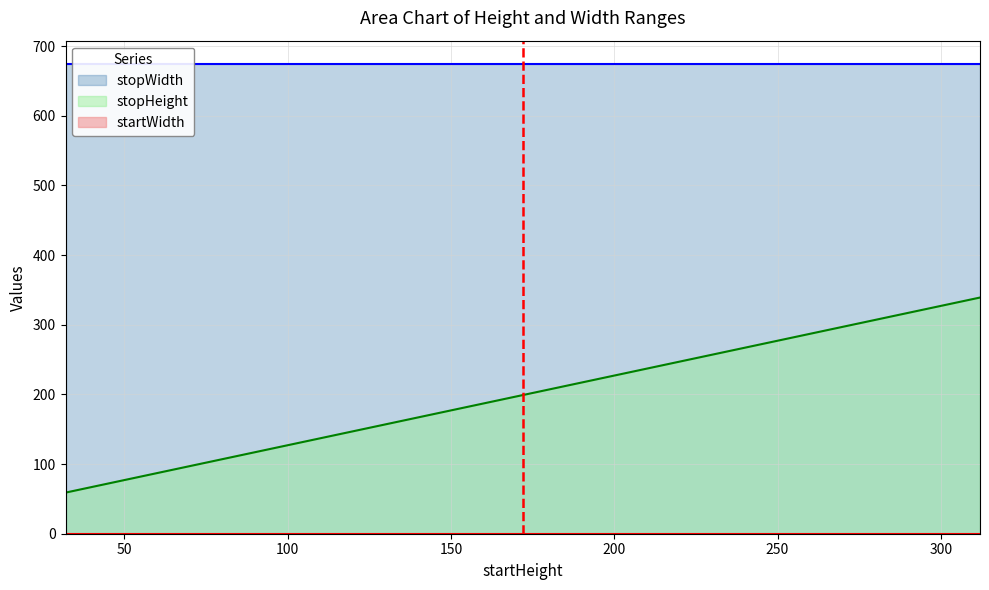

List the series in order of their peak value, lowest first.

startWidth, stopHeight, stopWidth